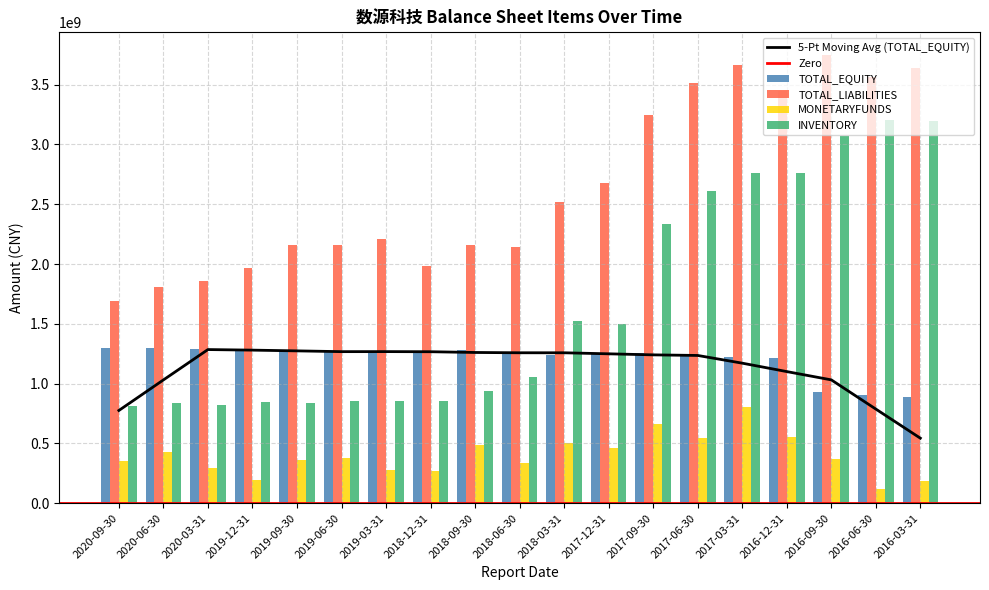

At 2016-09-30, list the series in order from smallest to largest.

MONETARYFUNDS, TOTAL_EQUITY, INVENTORY, TOTAL_LIABILITIES